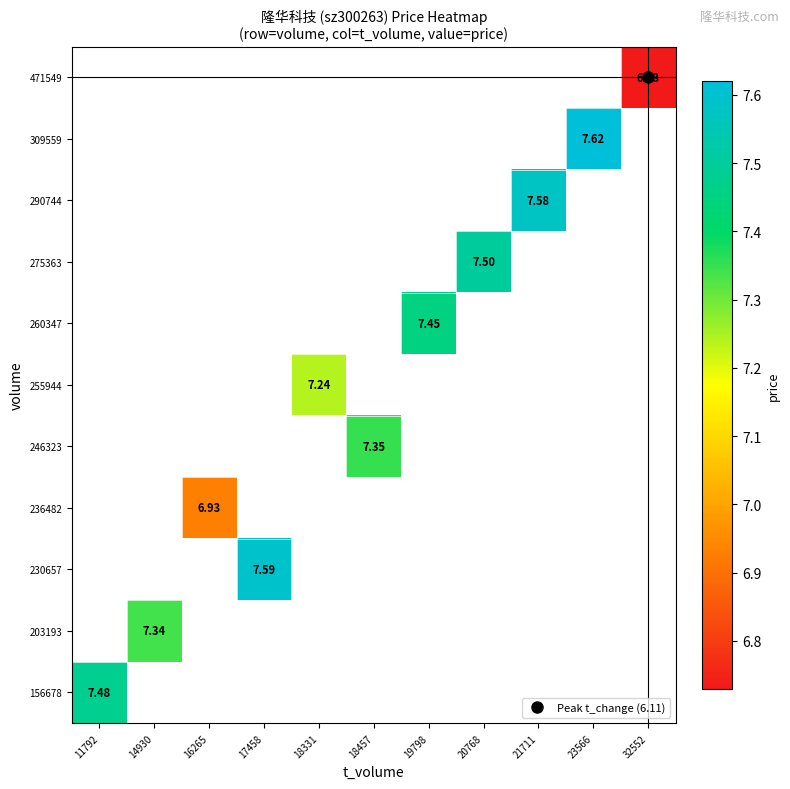

Which category has the highest value across all series?

23566